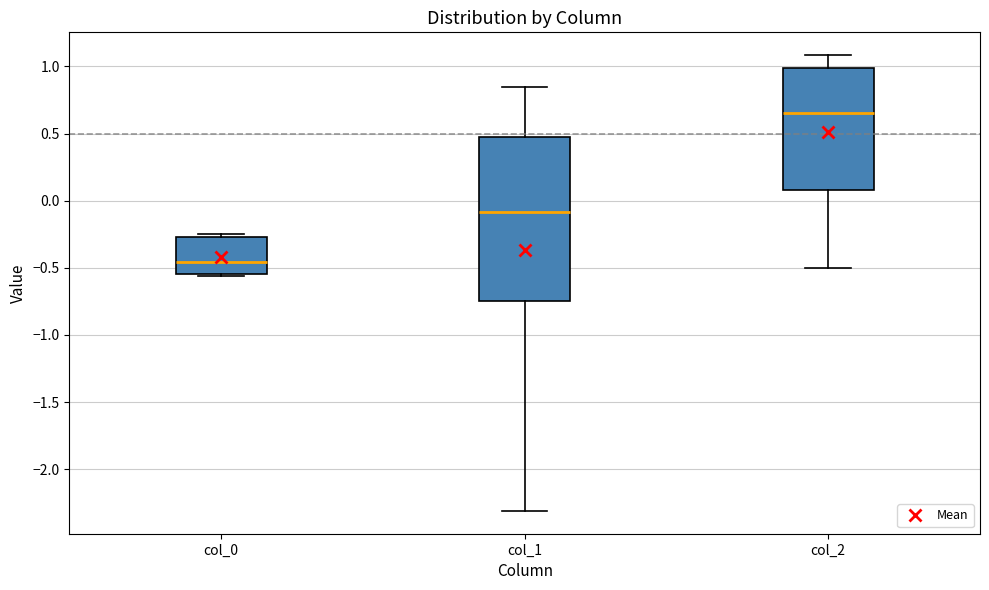

Reading left to right, read every box against the y-axis: the position of its median line, the range the box covers, and the ends of its whiskers. The values are not printed on the chart, so give them approximately, as read against the axis.

col_0: median -0.45, box -0.55 to -0.25, whiskers -0.55 (just below the box's lower edge) to -0.25 (just above the box's upper edge)
col_1: median -0.10, box -0.75 to 0.50, whiskers -2.30 to 0.85
col_2: median 0.65, box 0.10 to 1.00, whiskers -0.50 to 1.10